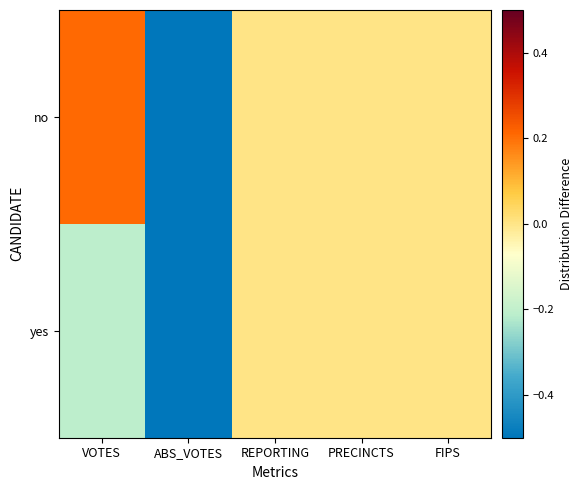

Reading left to right, extract all data points from this chart.

no: VOTES=0.2	ABS_VOTES=-0.5	REPORTING=0.0	PRECINCTS=0.0	FIPS=0.0
yes: VOTES=-0.2	ABS_VOTES=-0.5	REPORTING=0.0	PRECINCTS=0.0	FIPS=0.0